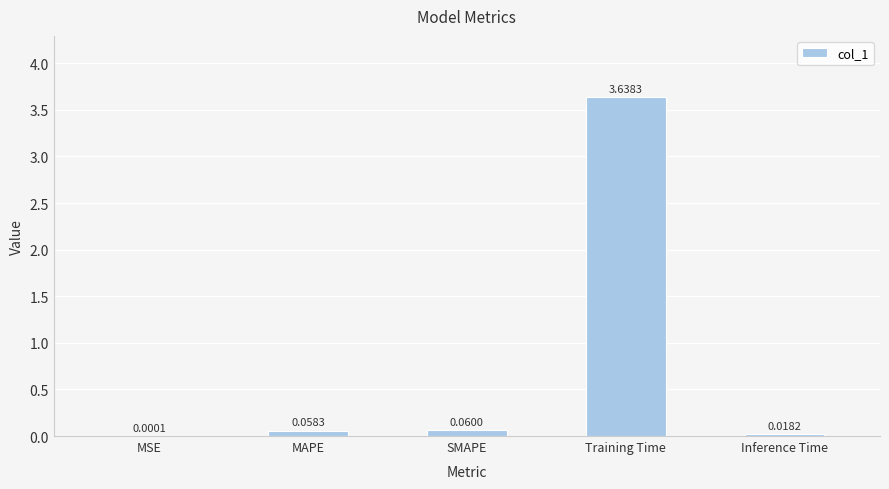

At which category does the chart reach its peak across all series?

Training Time